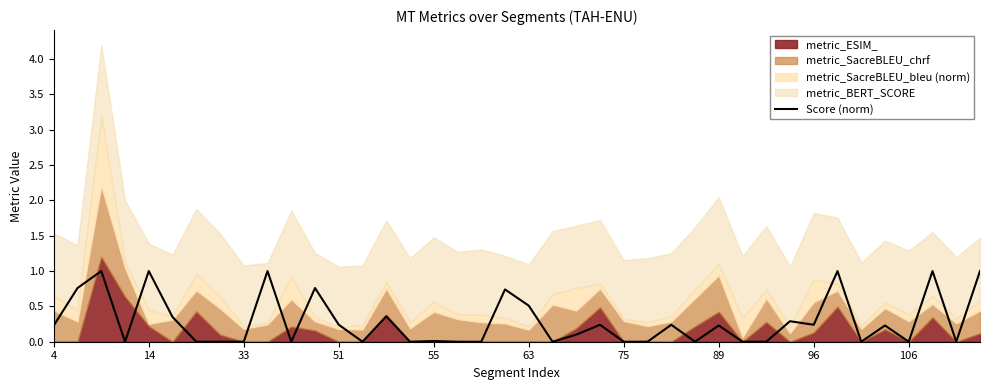

How many data points does each series have?

40